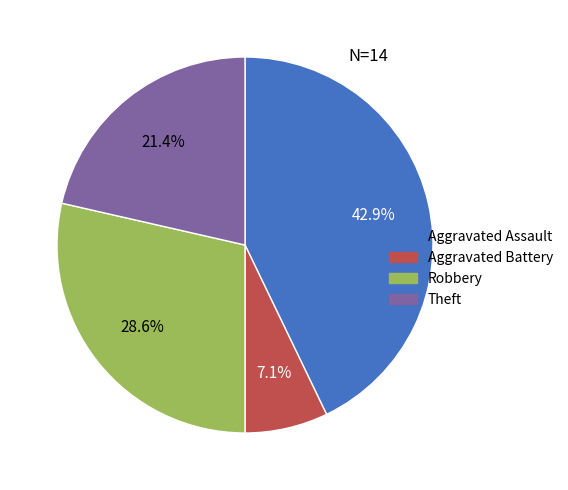

Between Aggravated Battery and Robbery, which is larger?

Robbery